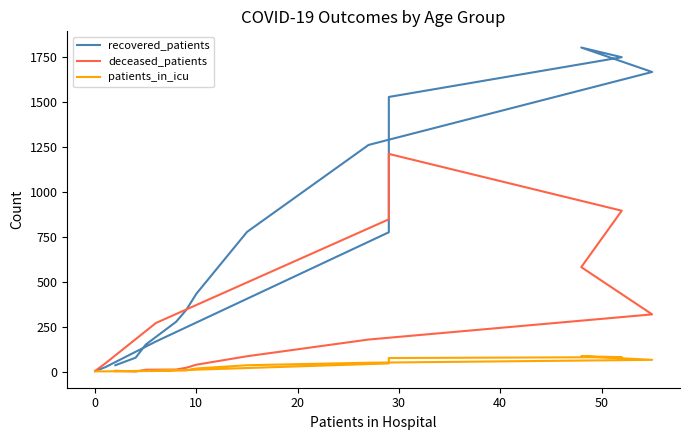

True or false: recovered_patients and patients_in_icu intersect in this chart.

False